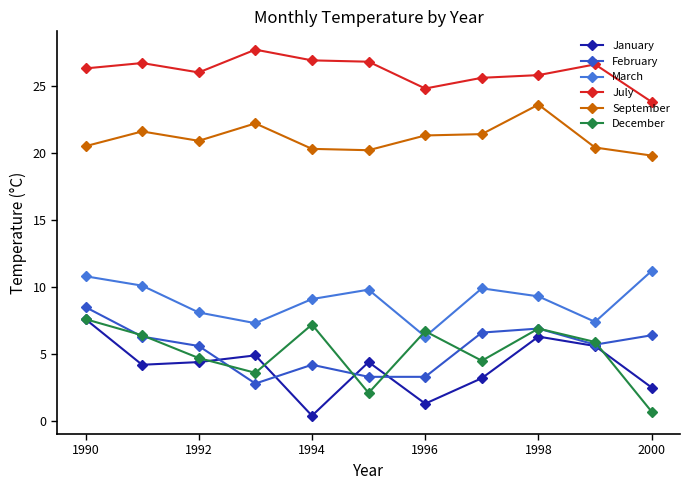

True or false: September and February intersect in this chart.

False